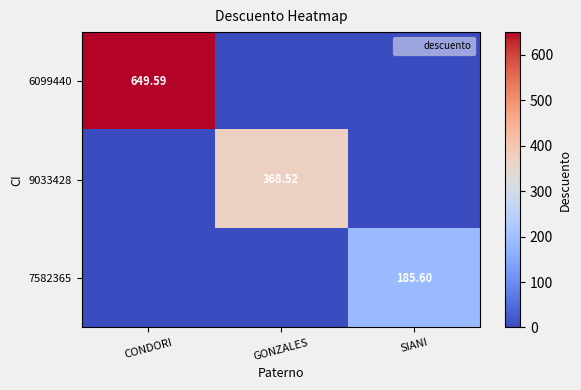

List the series in order of their peak value, highest first.

6099440, 9033428, 7582365